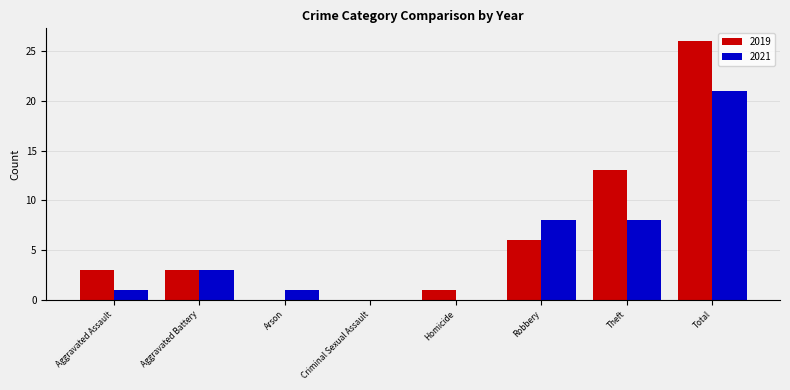

Between Homicide and Robbery, which series saw the biggest shift?

2021